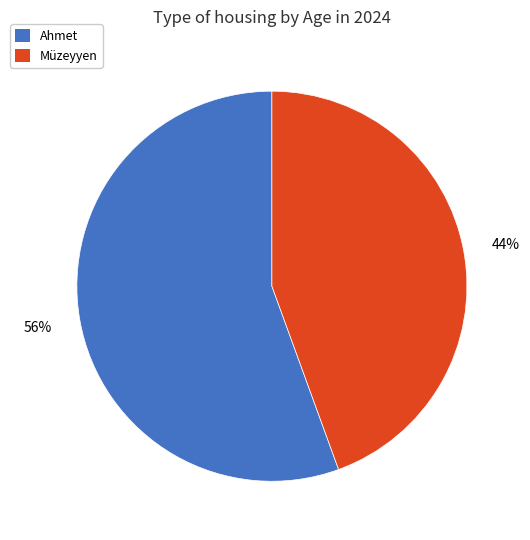

True or false: Müzeyyen accounts for 44% of the total.

True